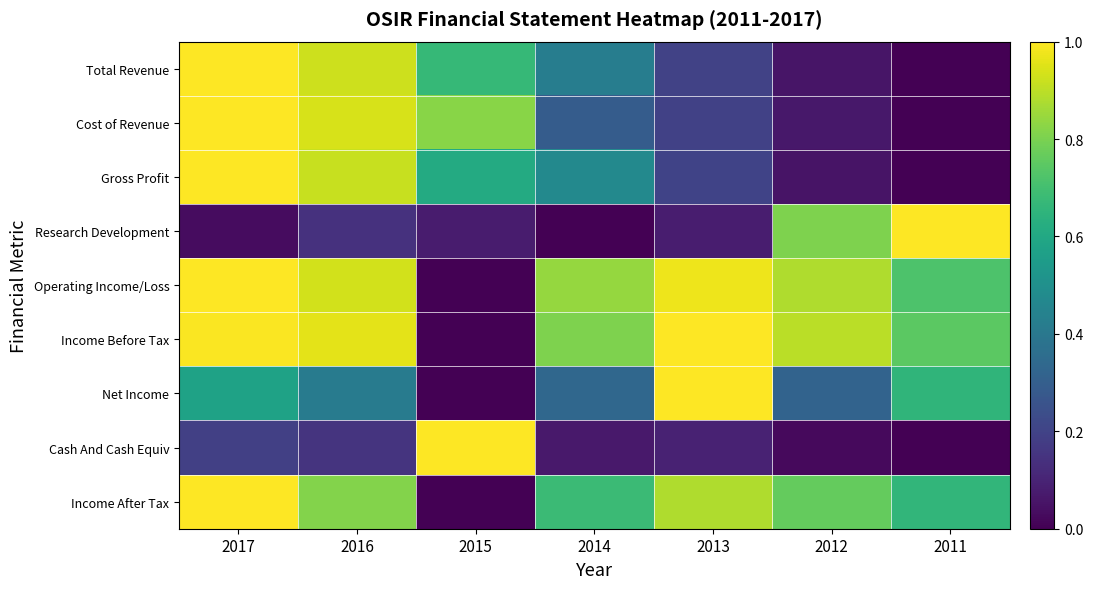

At how many categories does at least one series exceed 0?

7